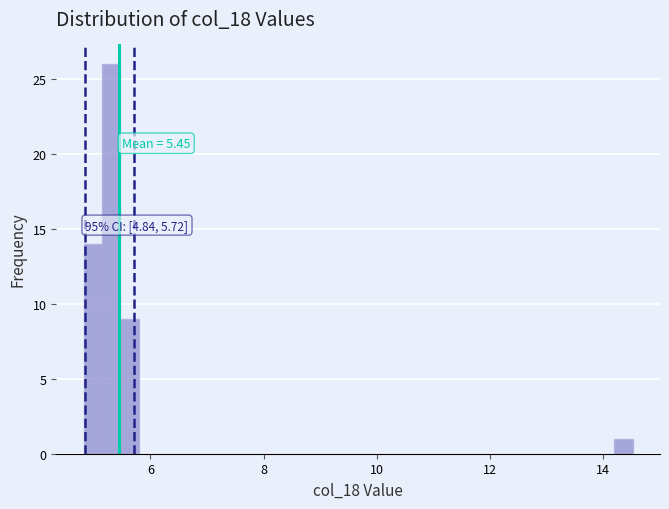

Around what value on the x-axis is the tallest bar? Give the approximate position of its centre, as read against the axis.

5.4